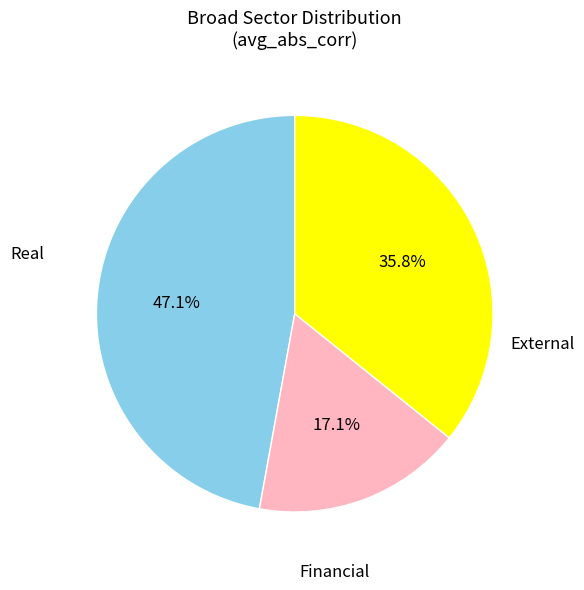

Does any single category account for the majority?

No